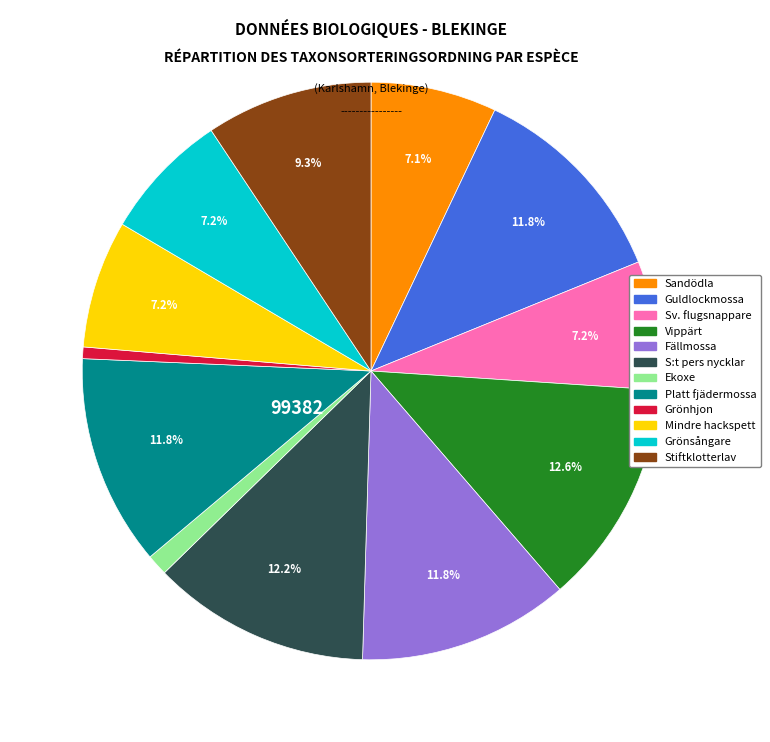

Is there any slice that represents more than half of the pie?

No